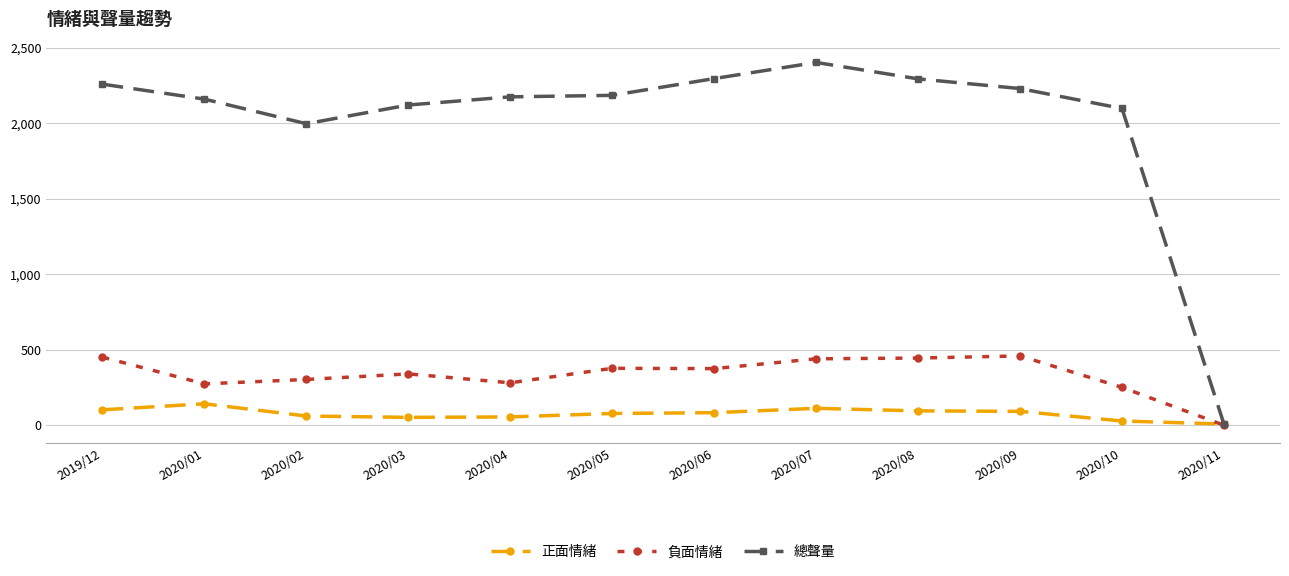

What value does the 正面情緒 series have at 2020/04, to the nearest 50?

50